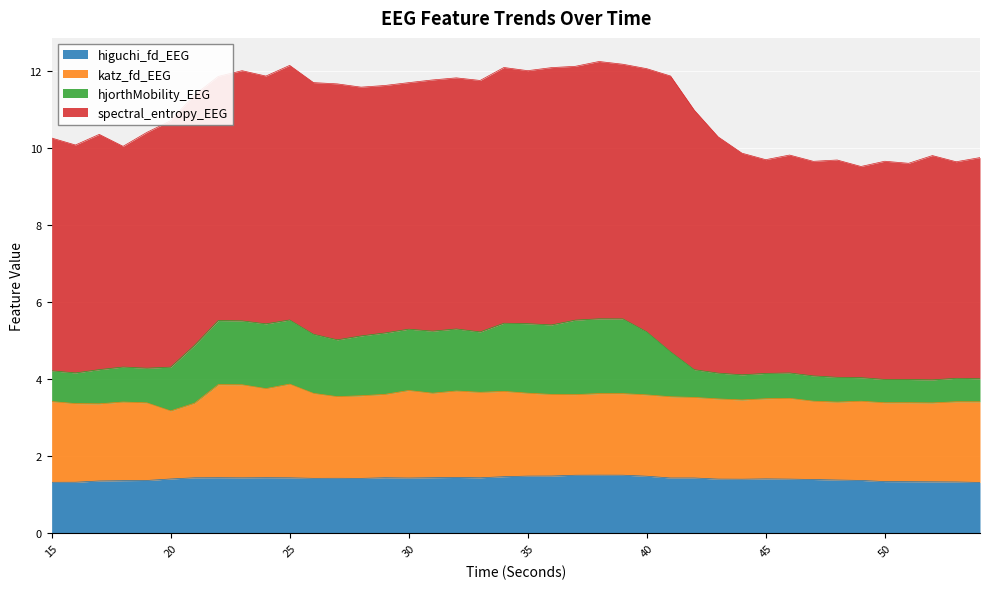

True or false: hjorthMobility_EEG and higuchi_fd_EEG cross at least once.

False